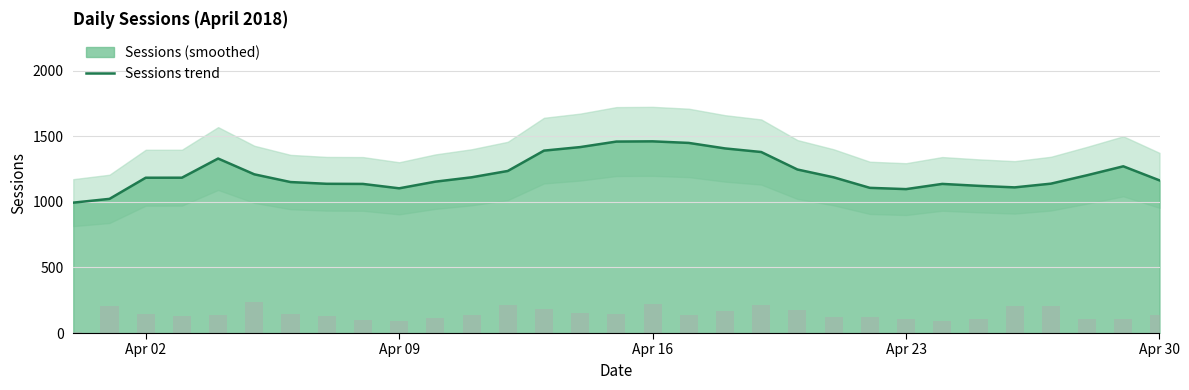

What is the minimum value for Sessions trend?

993.5